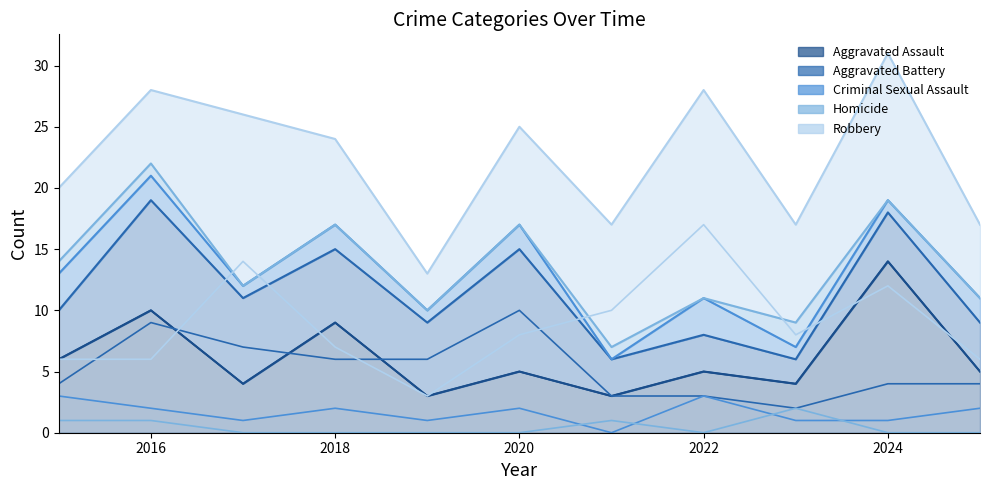

Is it true that Robbery equals 4 at 2016?

False